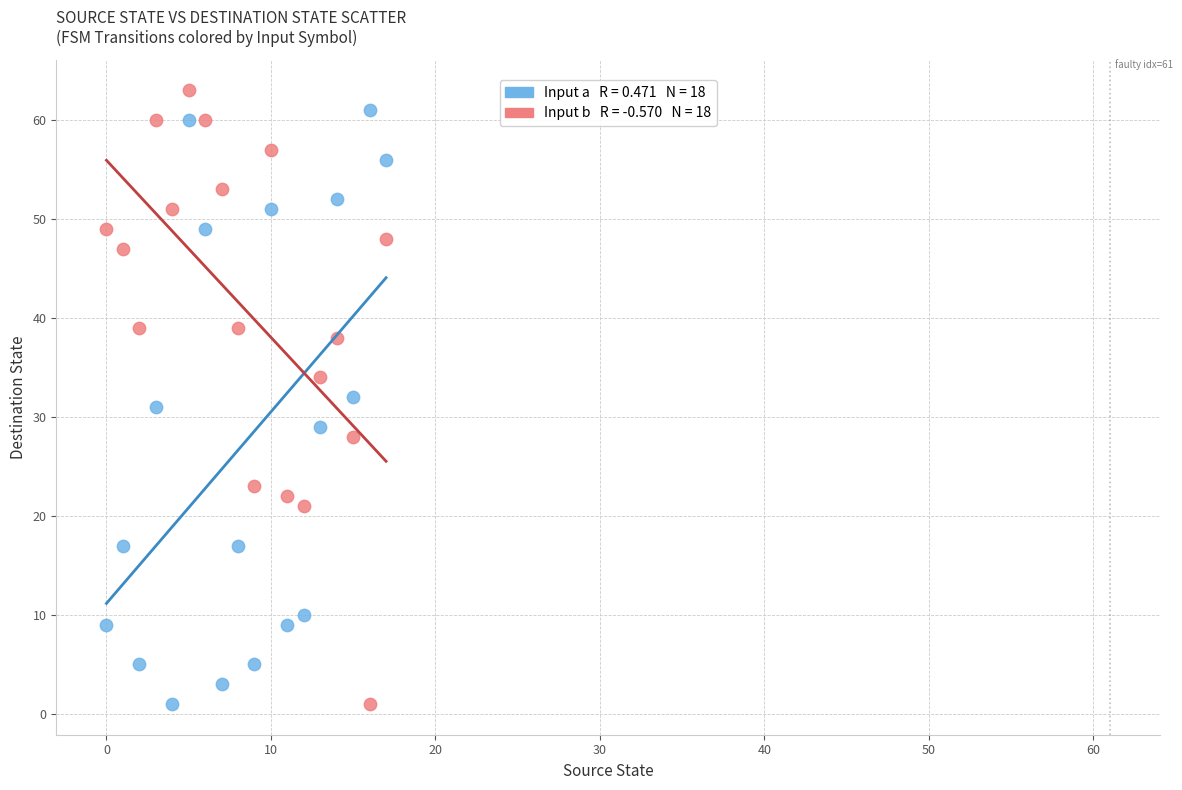

Across all data points, what is the range of Y values (max minus min)?

62